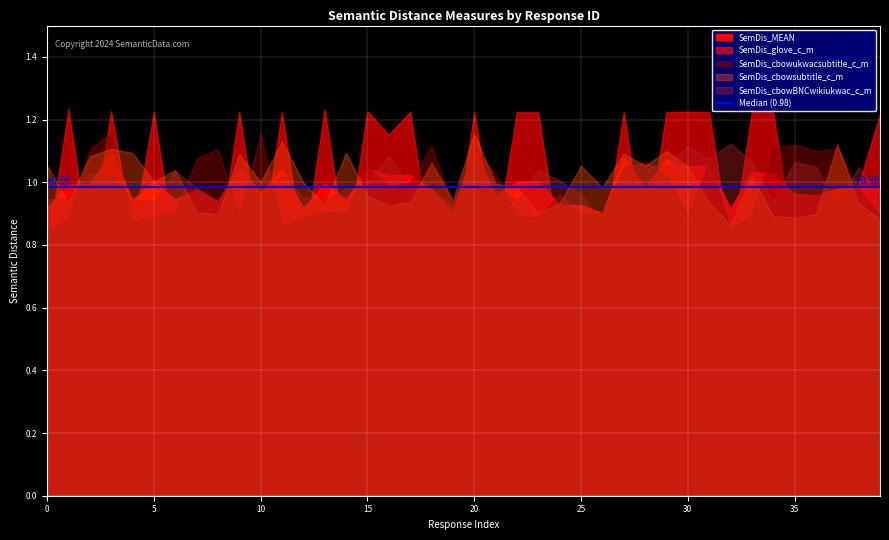

Where is the first local minimum for SemDis_cbowukwacsubtitle_c_m?

4